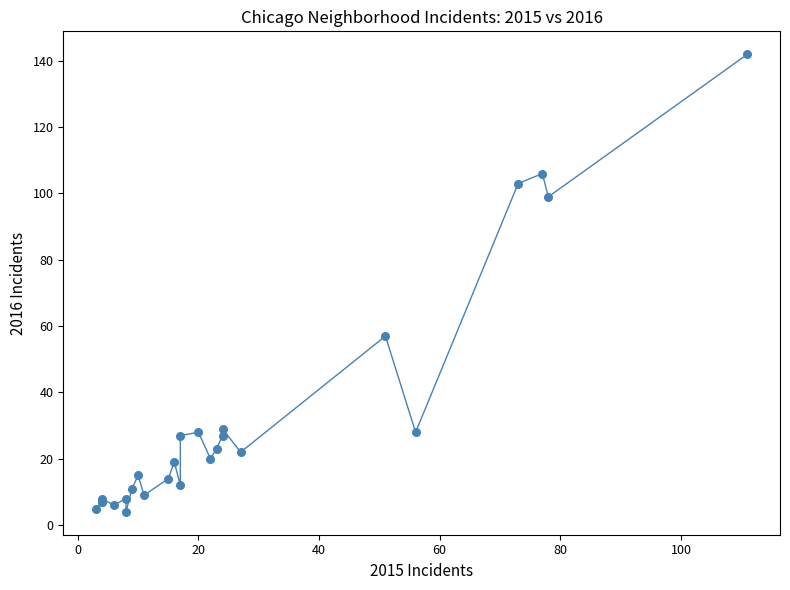

What Y value in the scatter plot is closest to 73?

57